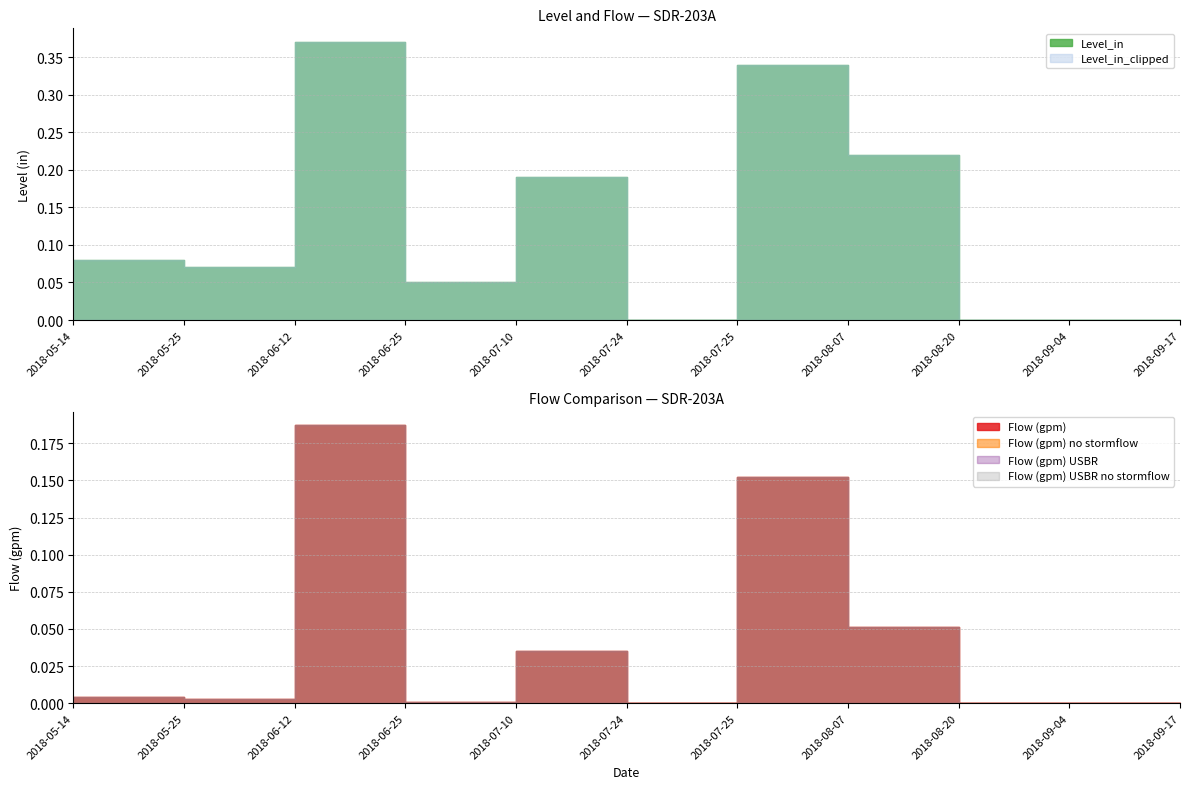

True or false: Level_in_clipped and Flow (gpm) USBR no stormflow intersect in this chart.

False